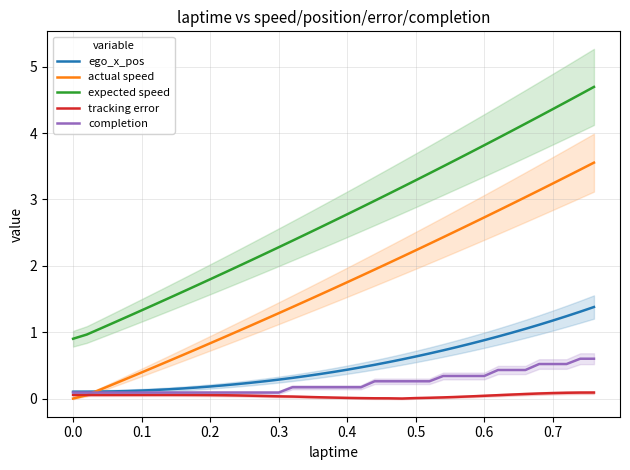

Reading left to right, extract all data points from this chart.

ego_x_pos: 0.1	0.1	0.1	0.1	0.1	0.1	0.1	0.1	0.2	0.2	0.2	0.2	0.2	0.2	0.3	0.3	0.3	0.3	0.4	0.4	0.4	0.5	0.5	0.5	0.6	0.6	0.7	0.7	0.8	0.8	0.9	0.9	1.0	1.1	1.1	1.2	1.2	1.3	1.4
actual speed: 0.0	0.1	0.1	0.2	0.3	0.4	0.5	0.6	0.7	0.7	0.8	0.9	1.0	1.1	1.2	1.3	1.4	1.5	1.6	1.7	1.8	1.8	1.9	2.0	2.1	2.2	2.3	2.4	2.5	2.6	2.7	2.8	2.9	3.0	3.1	3.2	3.3	3.4	3.6
expected speed: 0.9	1.0	1.1	1.1	1.2	1.3	1.4	1.5	1.6	1.7	1.8	1.9	2.0	2.1	2.2	2.3	2.4	2.5	2.6	2.7	2.8	2.9	3.0	3.1	3.2	3.3	3.4	3.5	3.6	3.7	3.8	3.9	4.0	4.1	4.3	4.4	4.5	4.6	4.7
tracking error: 0.1	0.1	0.1	0.1	0.1	0.1	0.1	0.1	0.1	0.1	0.1	0.1	0.0	0.0	0.0	0.0	0.0	0.0	0.0	0.0	0.0	0.0	0.0	0.0	0.0	0.0	0.0	0.0	0.0	0.0	0.0	0.1	0.1	0.1	0.1	0.1	0.1	0.1	0.1
completion: 0.1	0.1	0.1	0.1	0.1	0.1	0.1	0.1	0.1	0.1	0.1	0.1	0.1	0.1	0.1	0.1	0.2	0.2	0.2	0.2	0.2	0.2	0.3	0.3	0.3	0.3	0.3	0.3	0.3	0.3	0.3	0.4	0.4	0.4	0.5	0.5	0.5	0.6	0.6